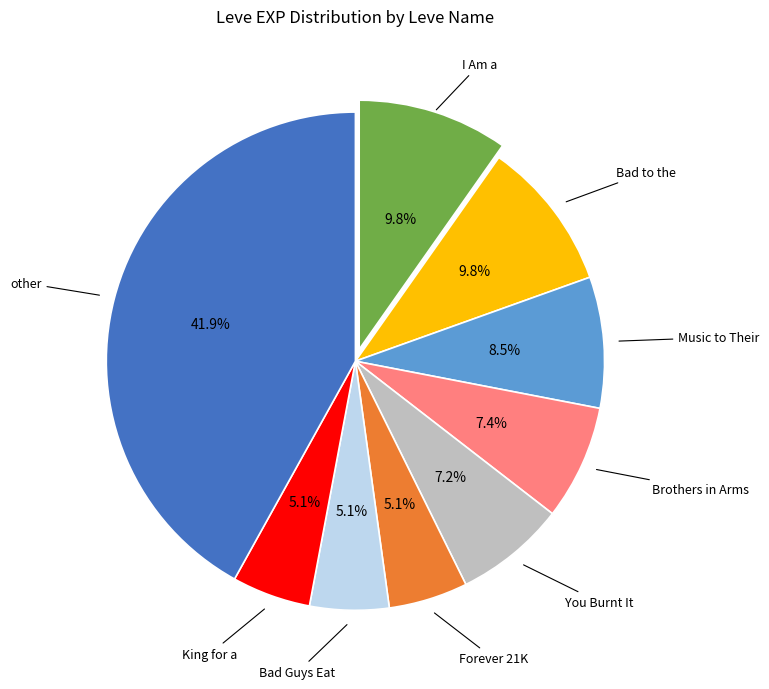

How many slices are in this pie chart?

9